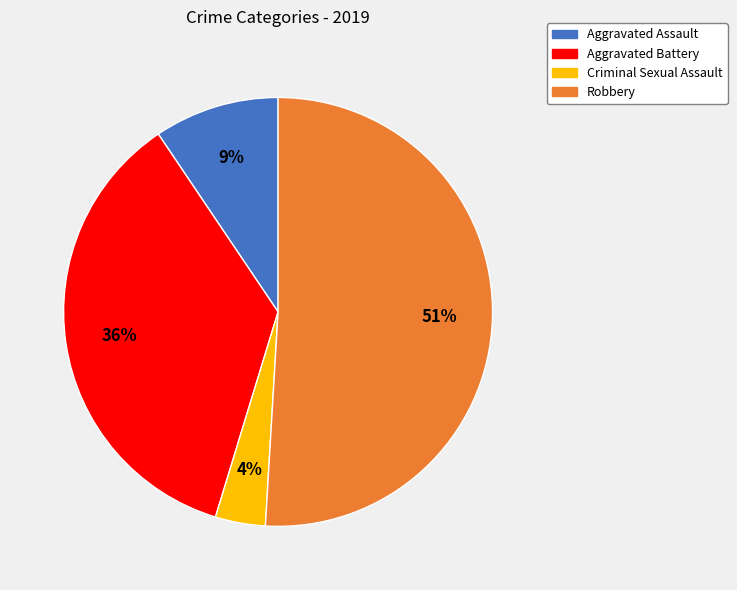

Do Aggravated Battery and Robbery together represent more than half of the pie?

Yes